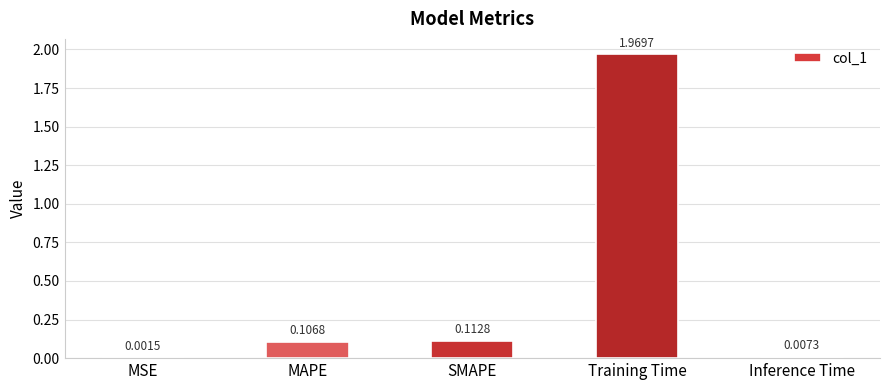

Between MSE and SMAPE, which is larger?

SMAPE